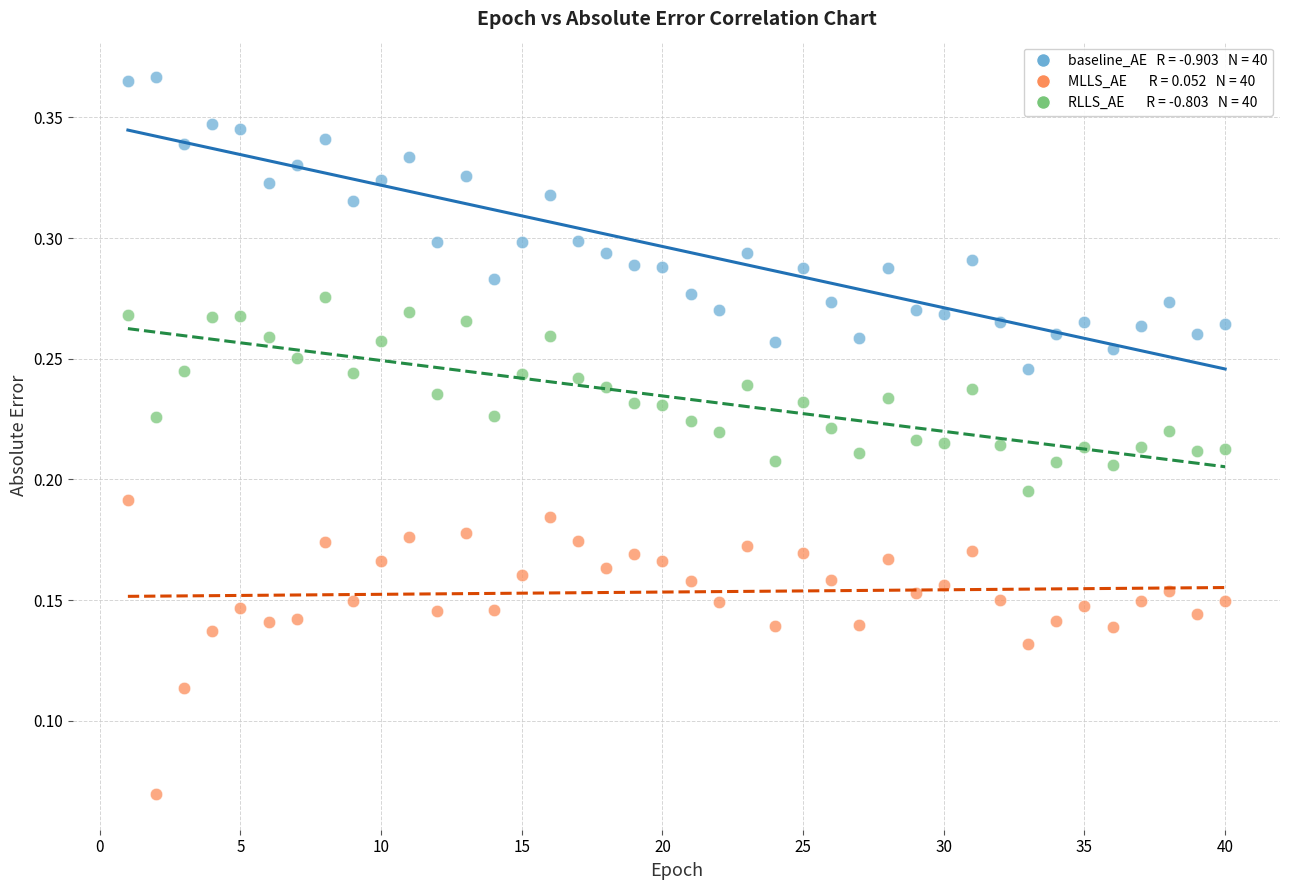

Across all data points, what is the range of X values (max minus min)?

39.0